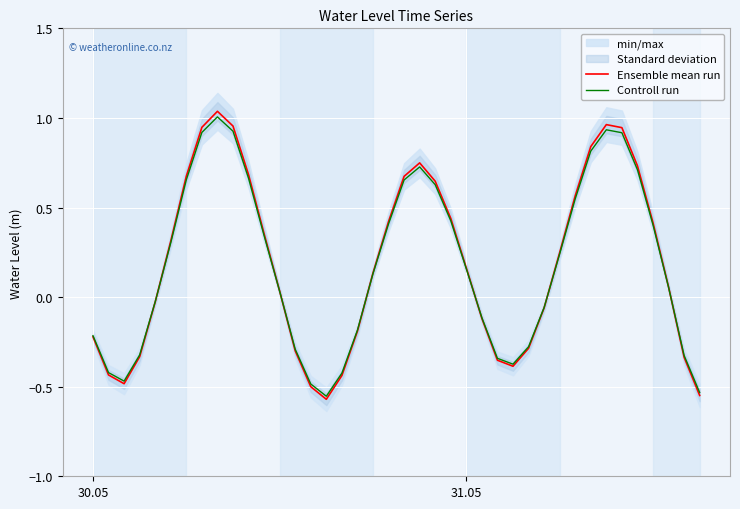

What is the difference between the maximum and minimum values in the Ensemble mean run series?

1.6